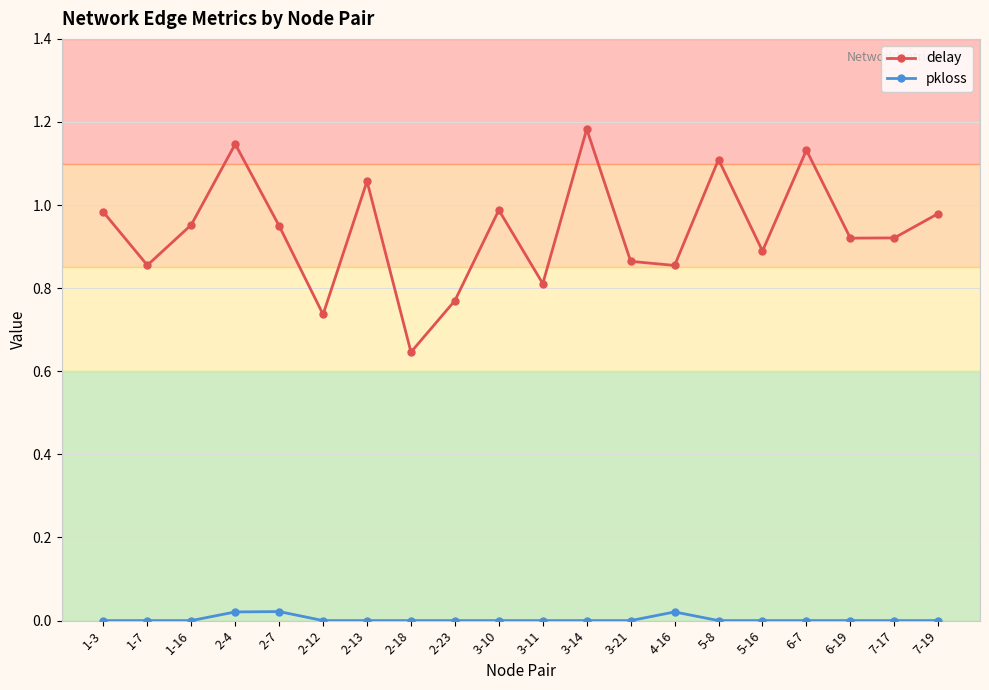

Is this an area chart (filled region under the line)?

No